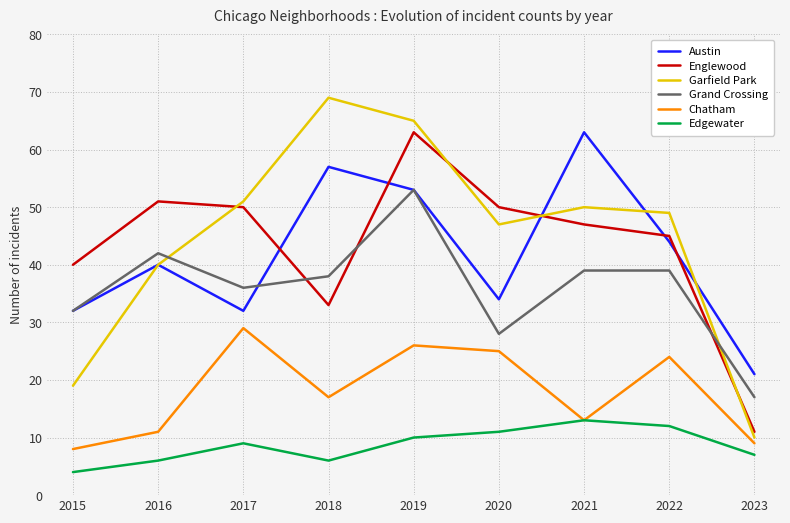

What is the total value across all series at 2017?

207